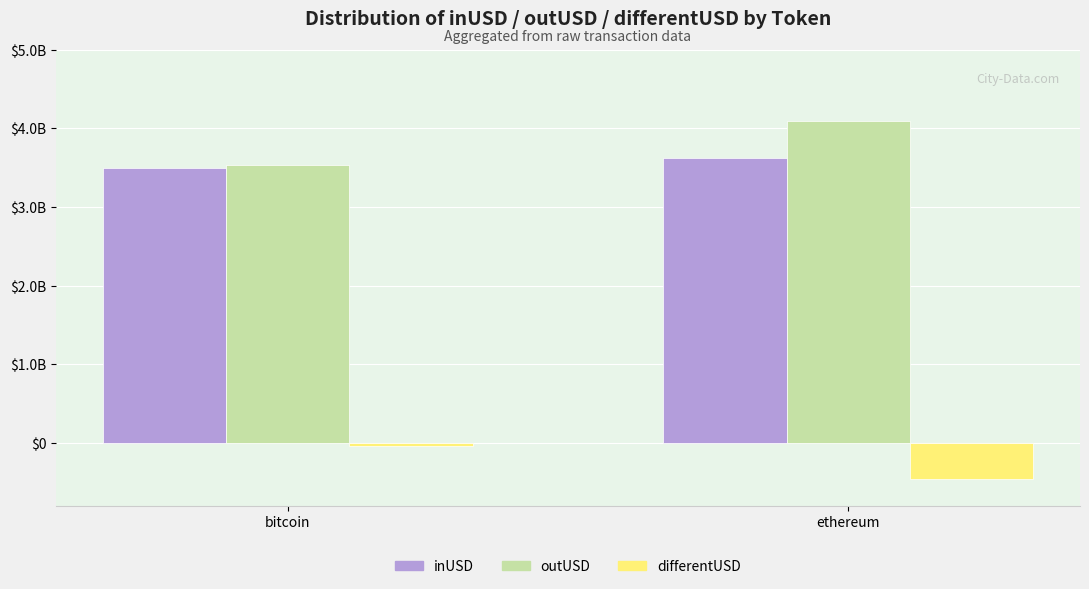

Are the bars grouped side by side (vs. stacked)?

Yes